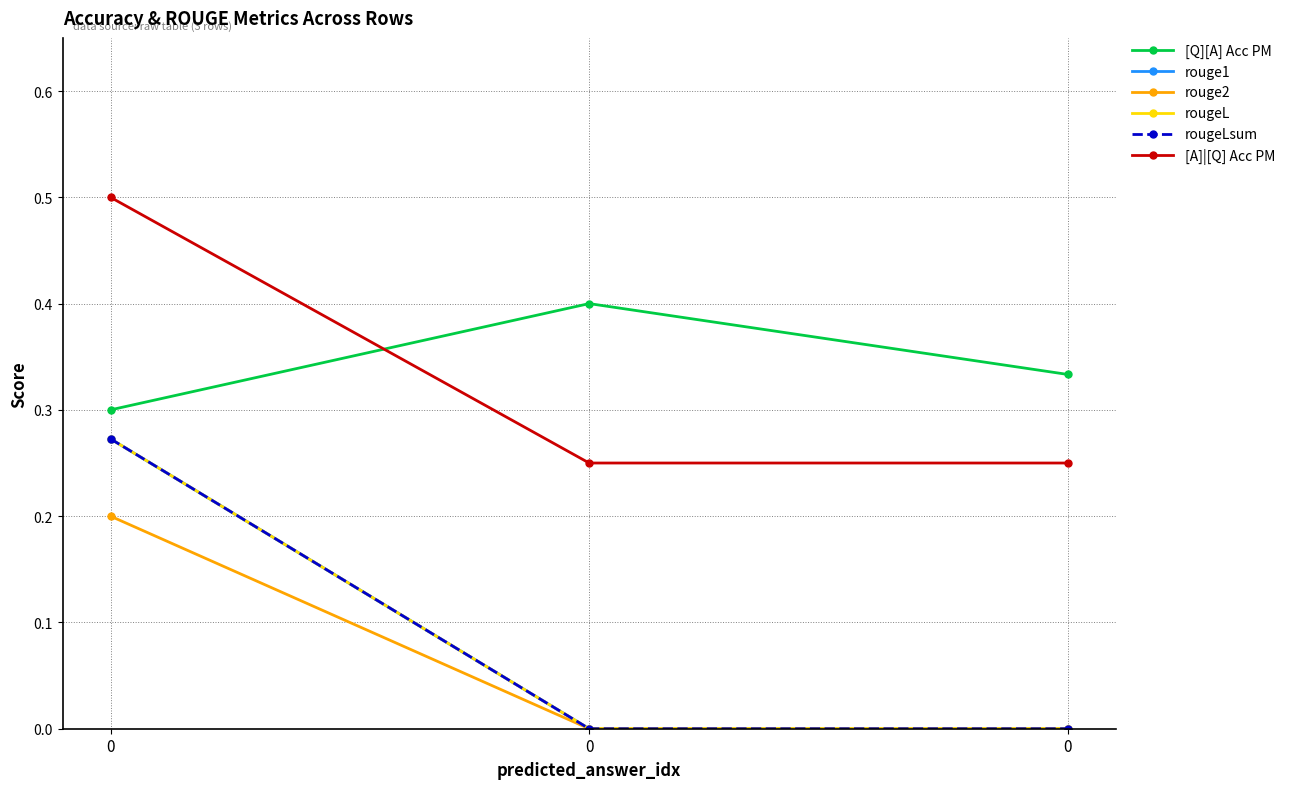

List the series in order of their peak value, highest first.

[A]|[Q] Acc PM, [Q][A] Acc PM, rouge1, rougeL, rougeLsum, rouge2